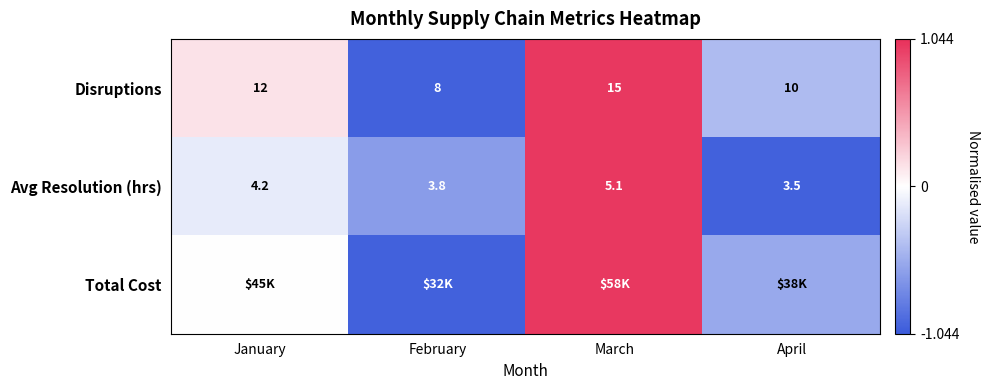

Is the value of Avg Resolution (hrs) at January greater than the value of Disruptions at January?

No